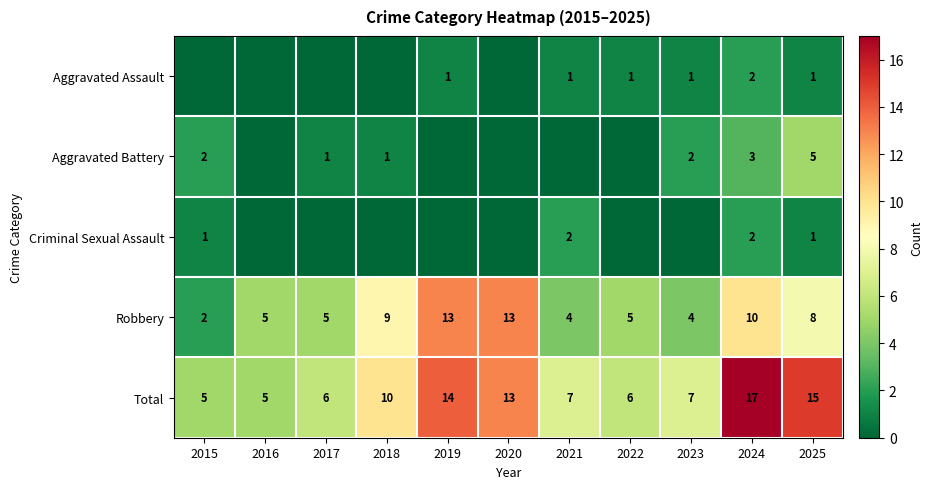

Is the value of Robbery at 2015 greater than the value of Criminal Sexual Assault at 2015?

Yes